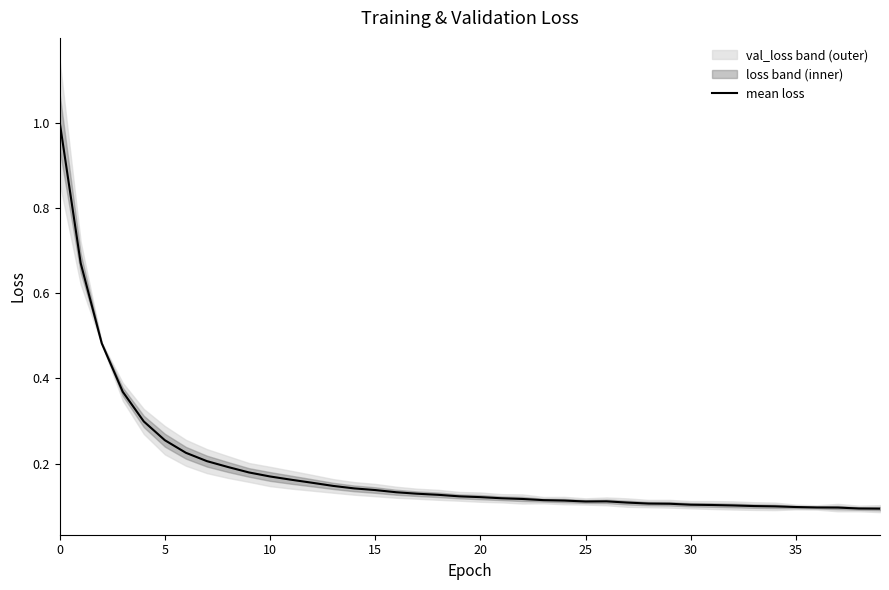

At which category does the data reach its first local valley?

25